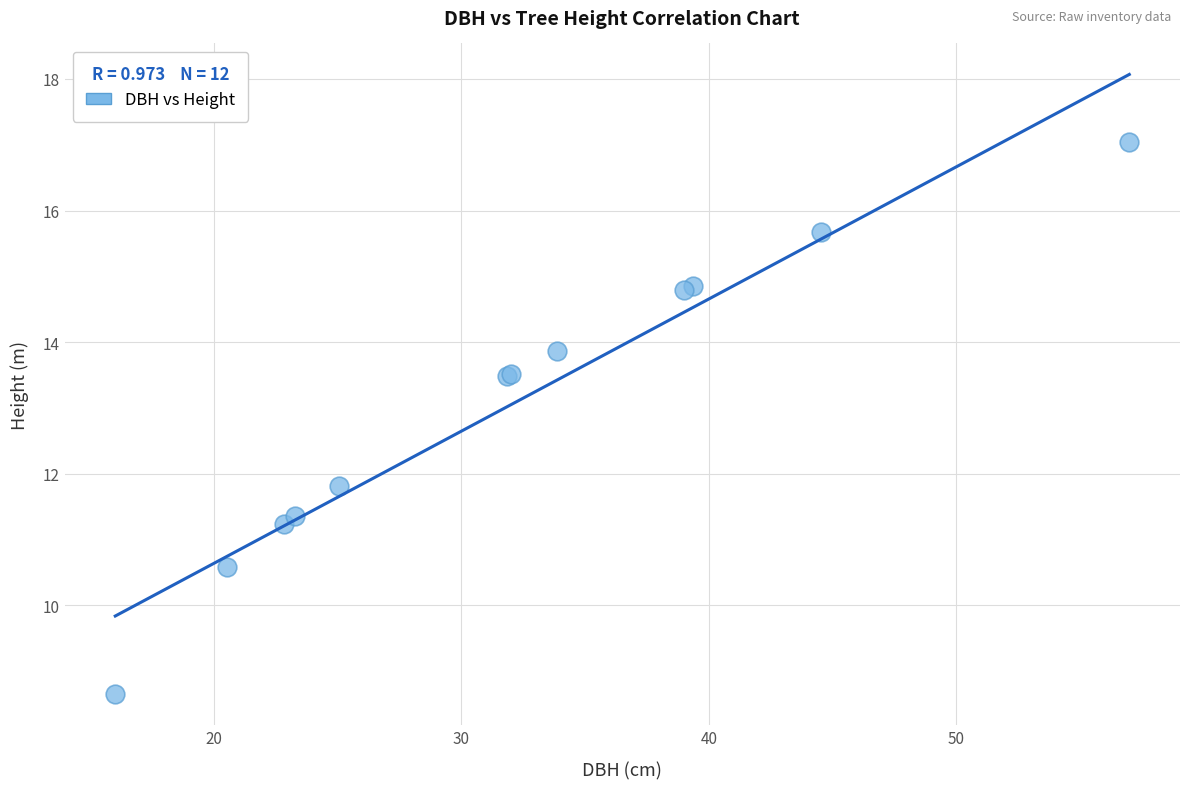

What Y value in the scatter plot is closest to 12?

11.8